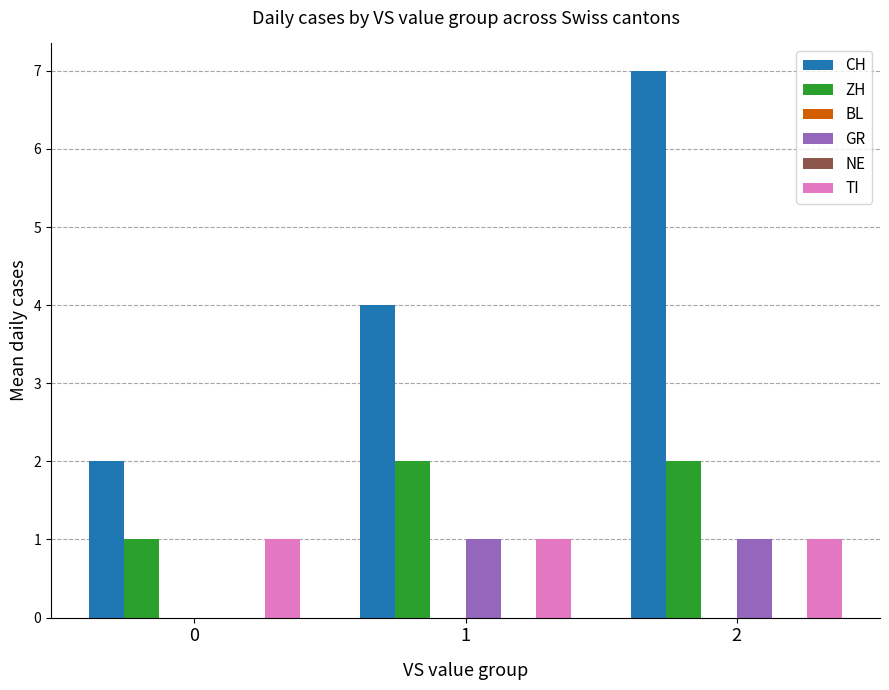

List the series in order of their peak value, lowest first.

BL, NE, GR, TI, ZH, CH